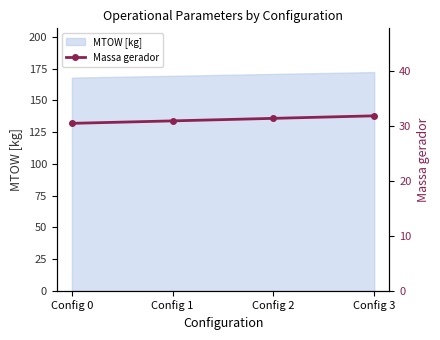

What value does the data have at Config 3?

31.9